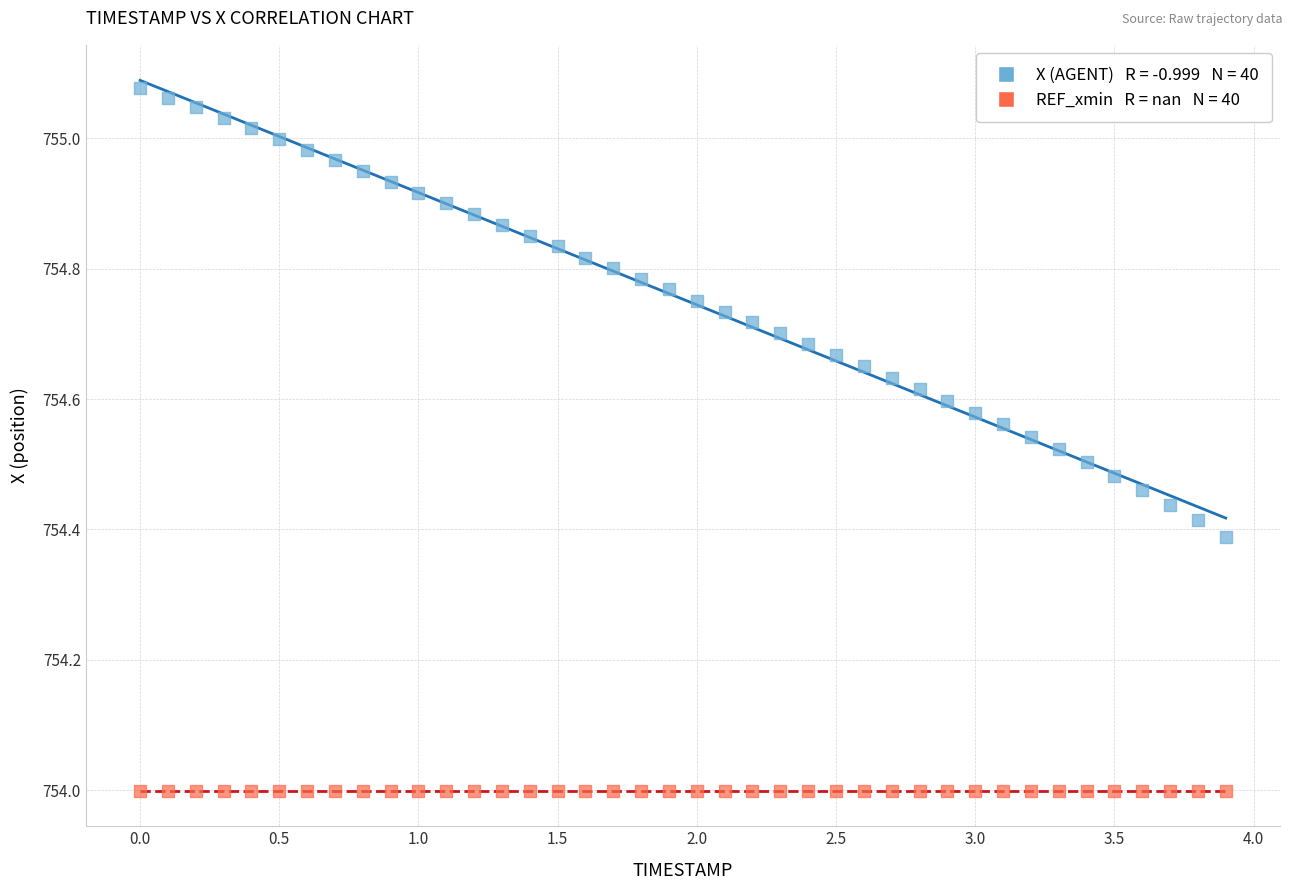

Count the number of points in this scatter plot.

80